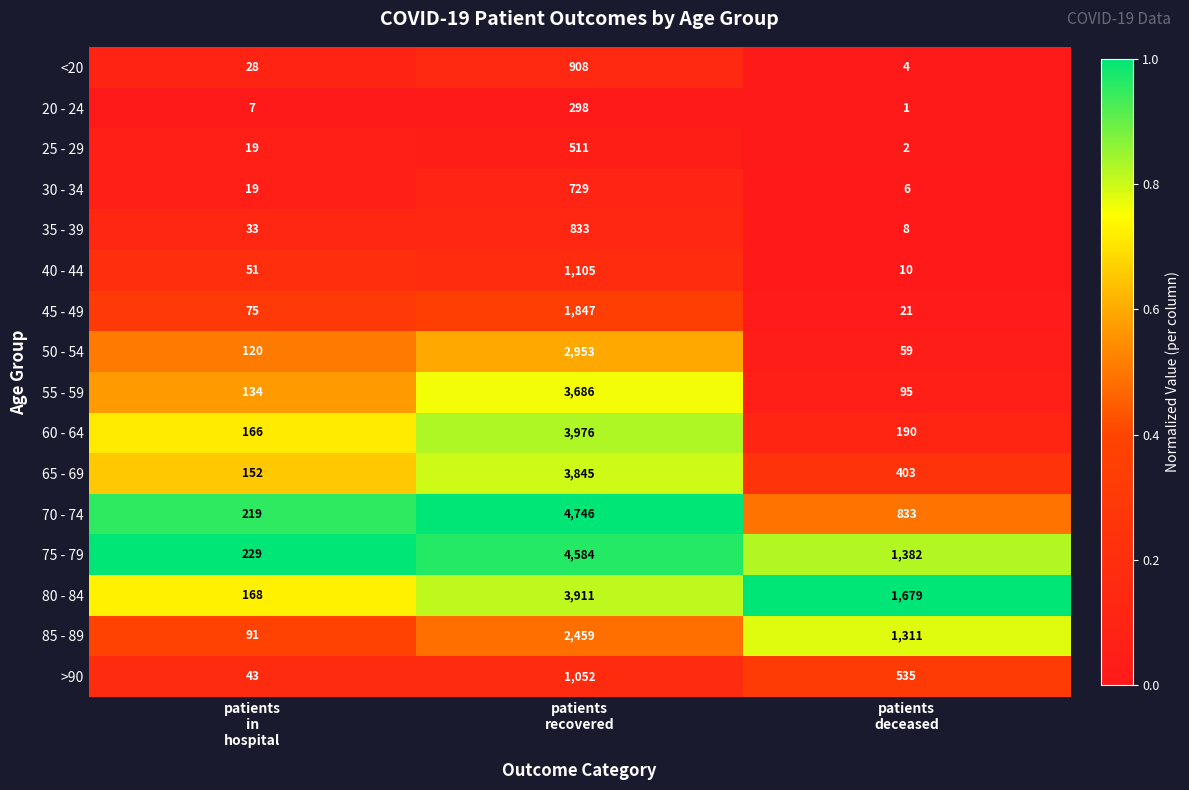

What is the average value of the <20 series?

313